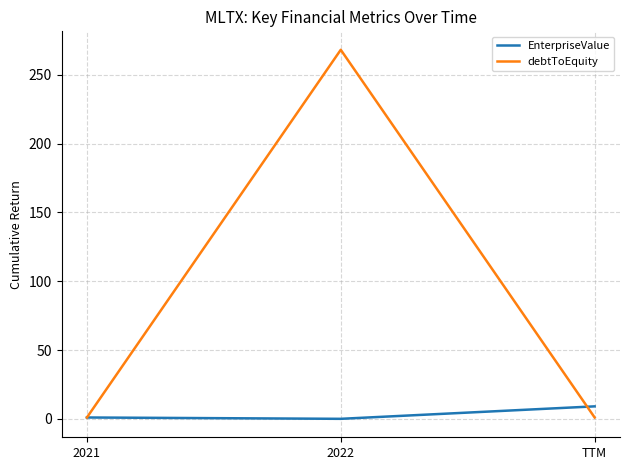

What is the sum of the debtToEquity values at 2022 and TTM?

269.1